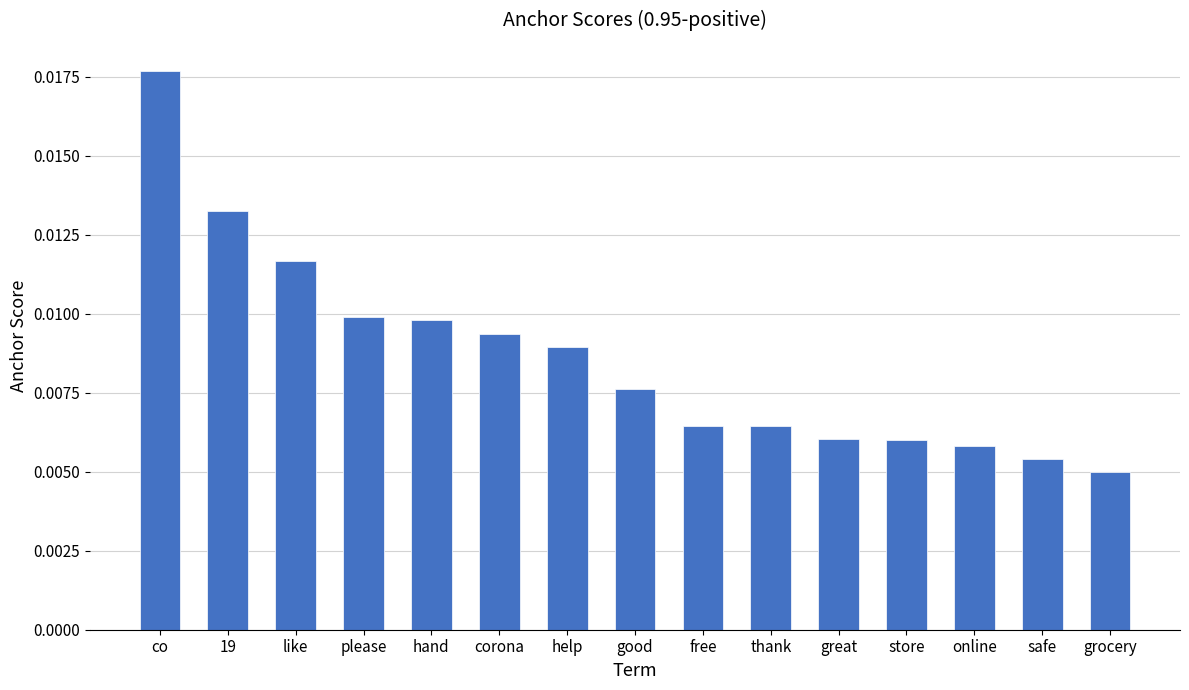

How many bars are there in total?

15